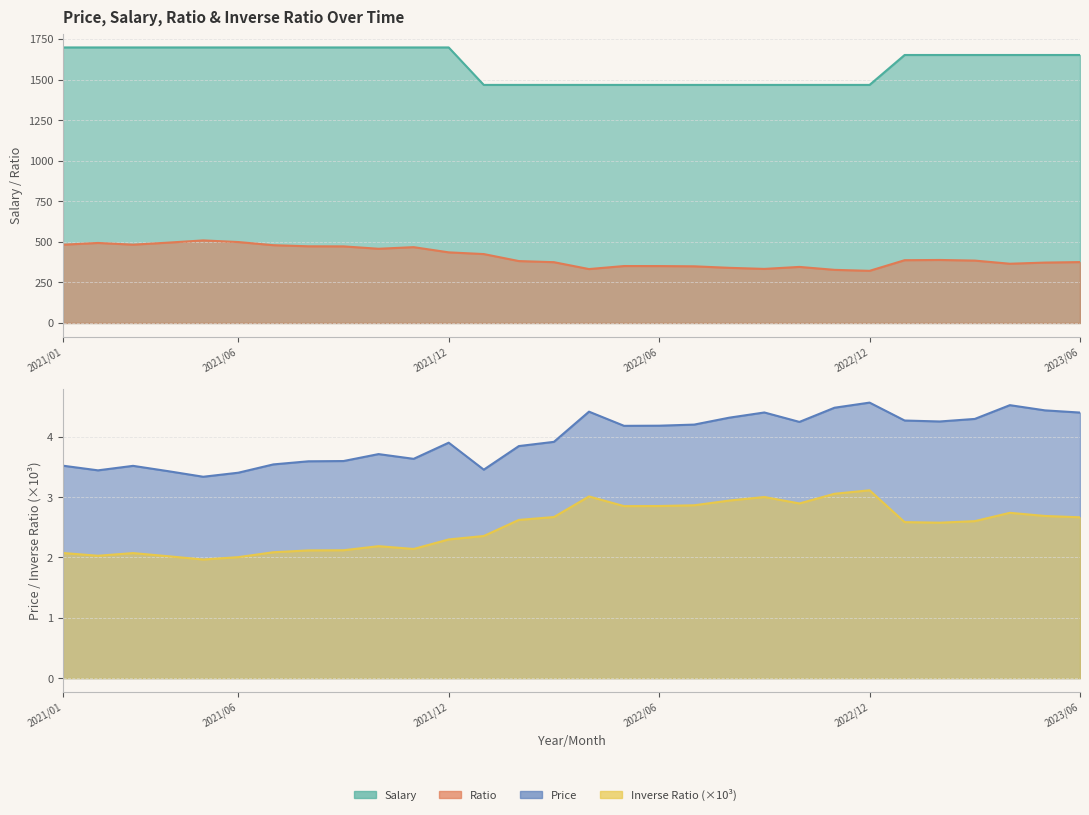

What is the highest value of the Salary series?

1697.6